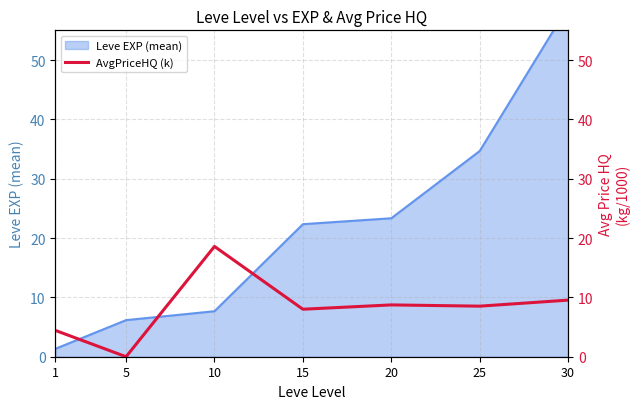

What is the change in value from 5 to 30?

+9.5